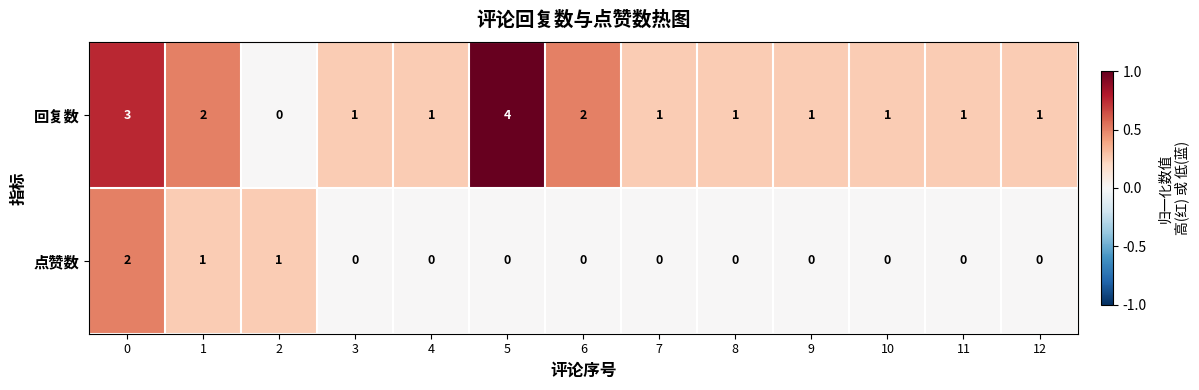

Is the value of 回复数 at 12 greater than the value of 点赞数 at 8?

Yes